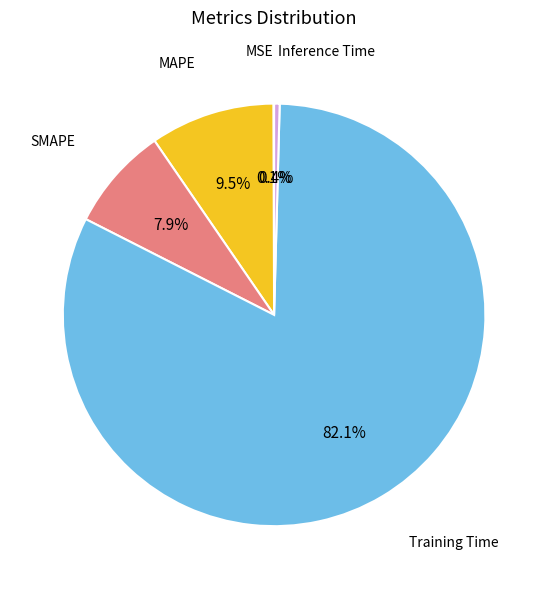

Does any single category account for the majority?

Yes